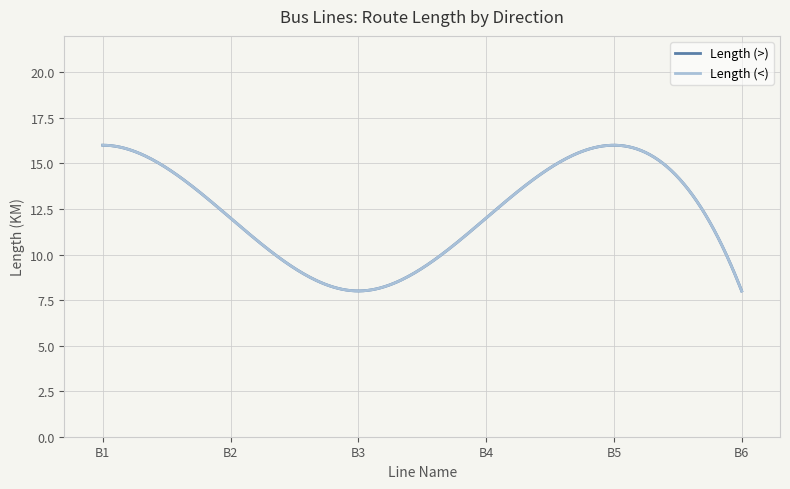

Is this an area chart (filled region under the line)?

No